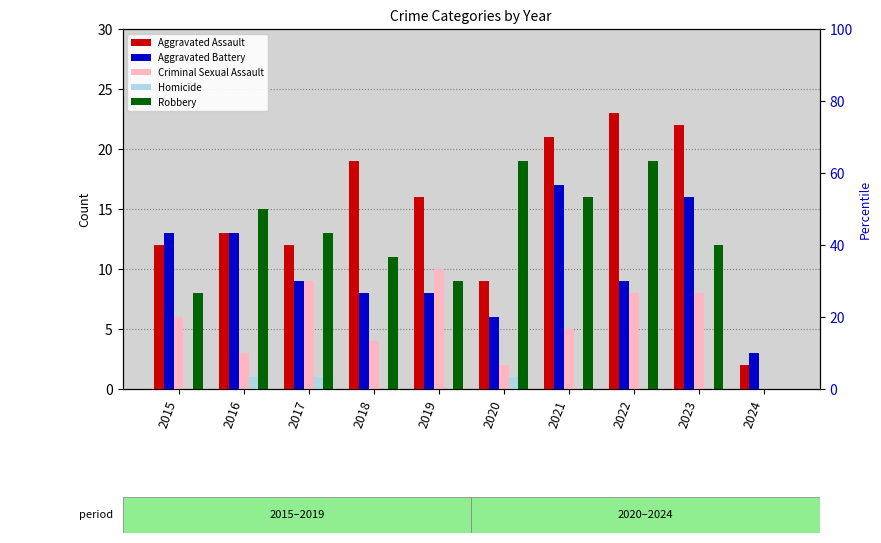

True or false: Criminal Sexual Assault has a value of 8 at 2022.

True